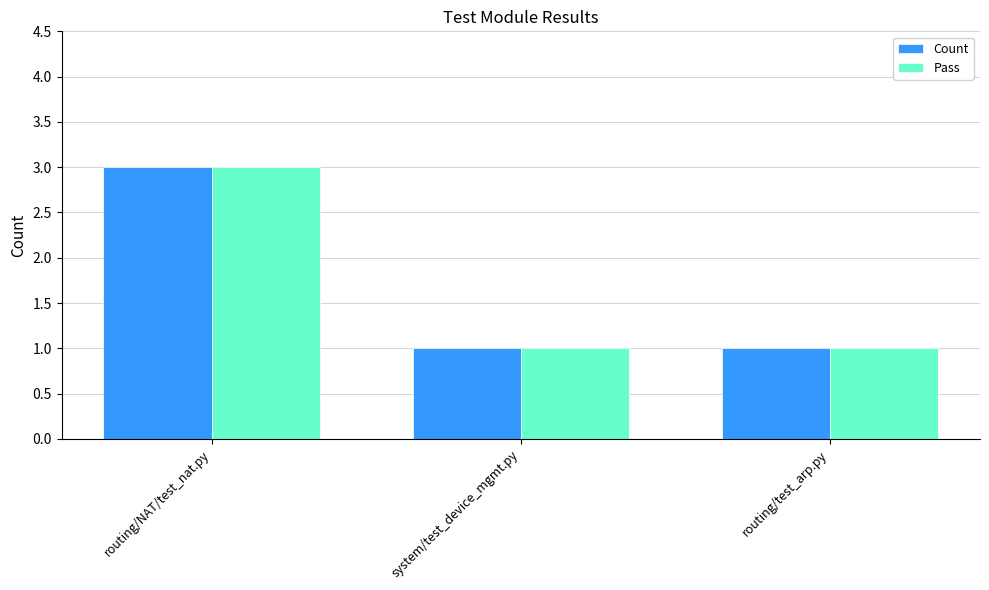

What are all the series names shown in the legend?

Count, Pass